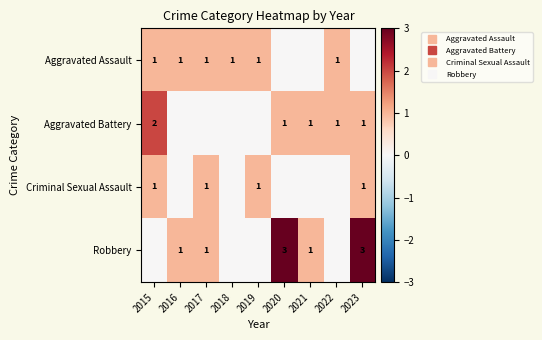

At which label does Aggravated Battery first exceed 1?

2015